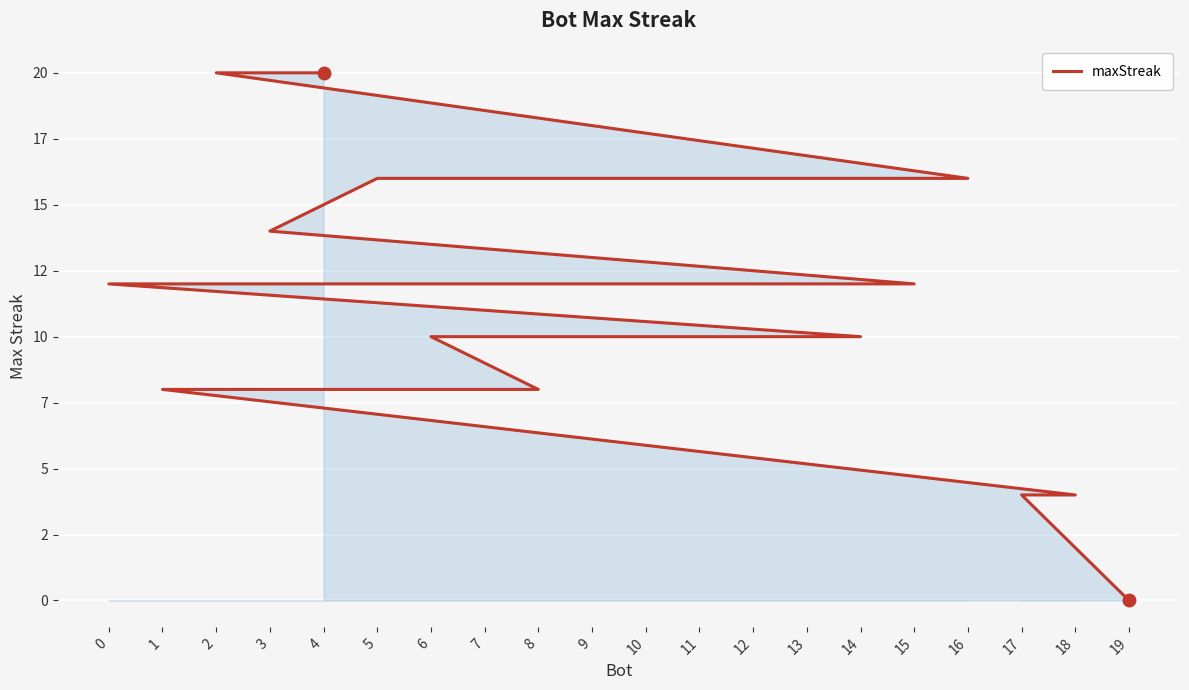

Reading left to right, extract all data points from this chart.

4=20	2=20	16=16	13=16	5=16	3=14	15=12	12=12	9=12	0=12	14=10	11=10	10=10	7=10	6=10	8=8	1=8	18=4	17=4	19=0